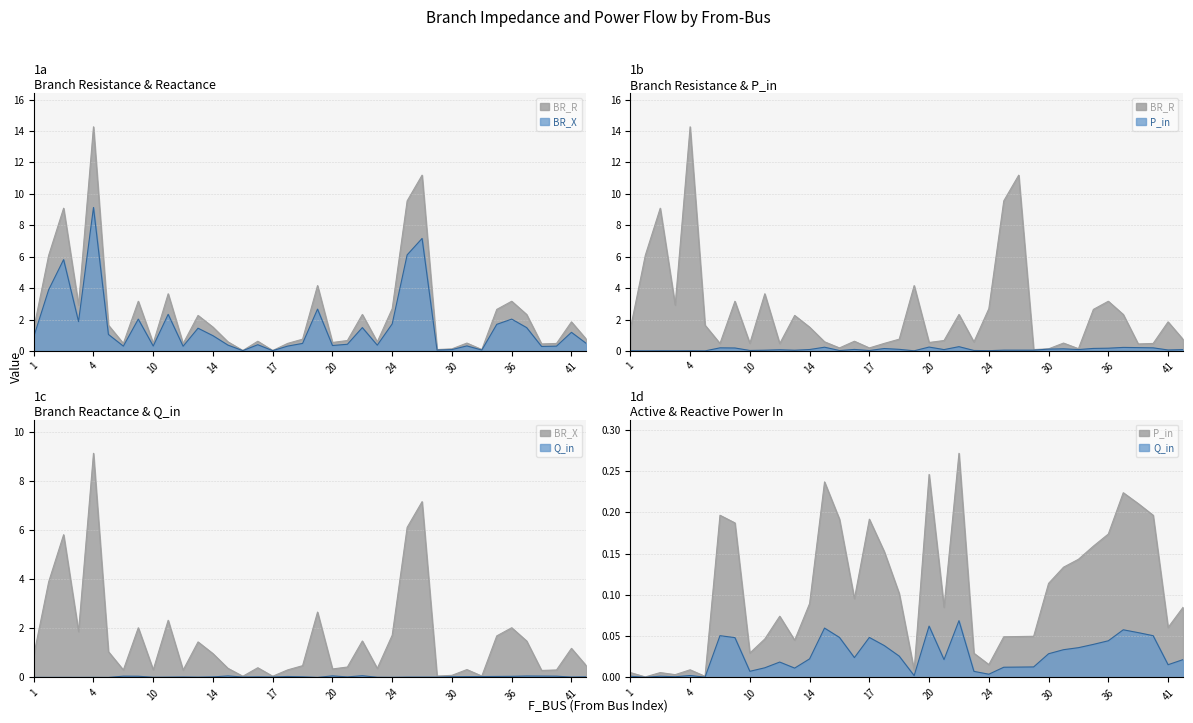

List the series in order of their peak value, highest first.

BR_R, BR_X, P_in, Q_in